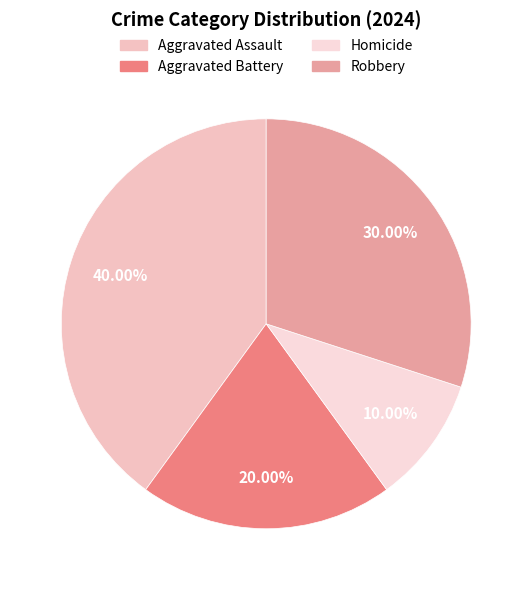

Which category has the biggest portion of the pie?

Aggravated Assault